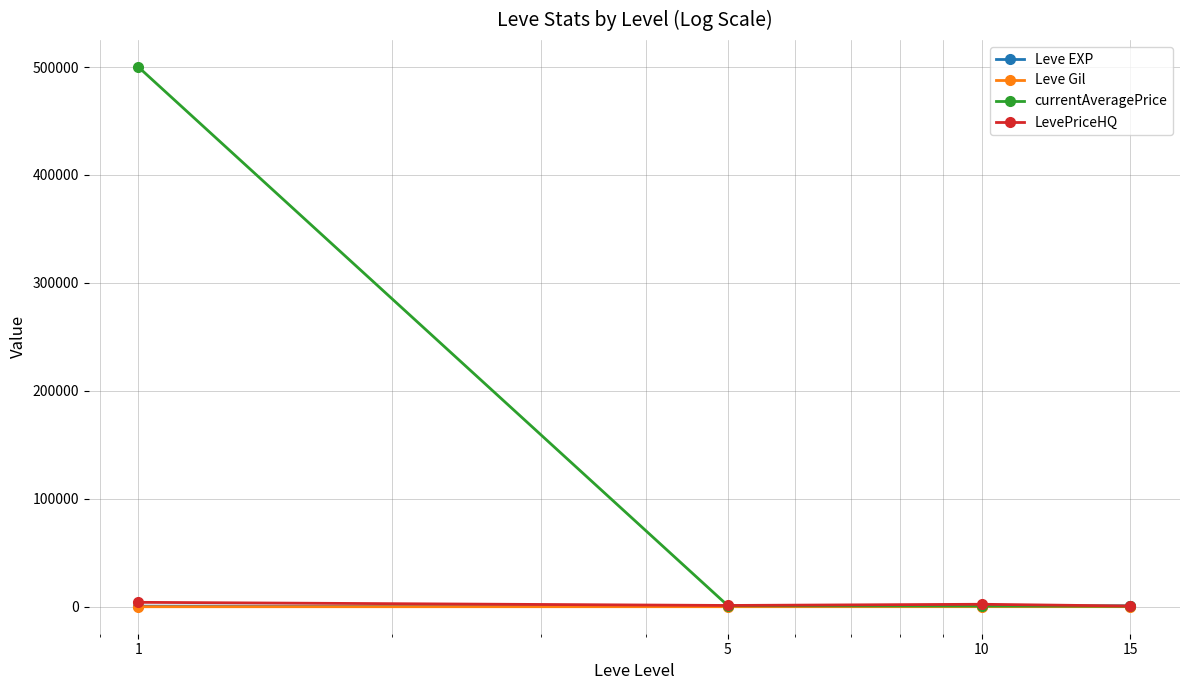

Which series has the largest total across all categories?

currentAveragePrice